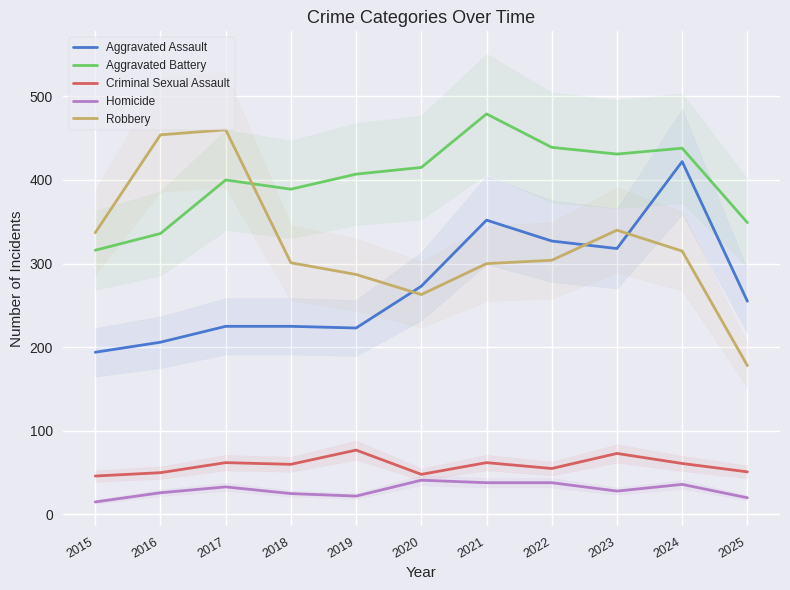

Read the Criminal Sexual Assault value at 2018.

60